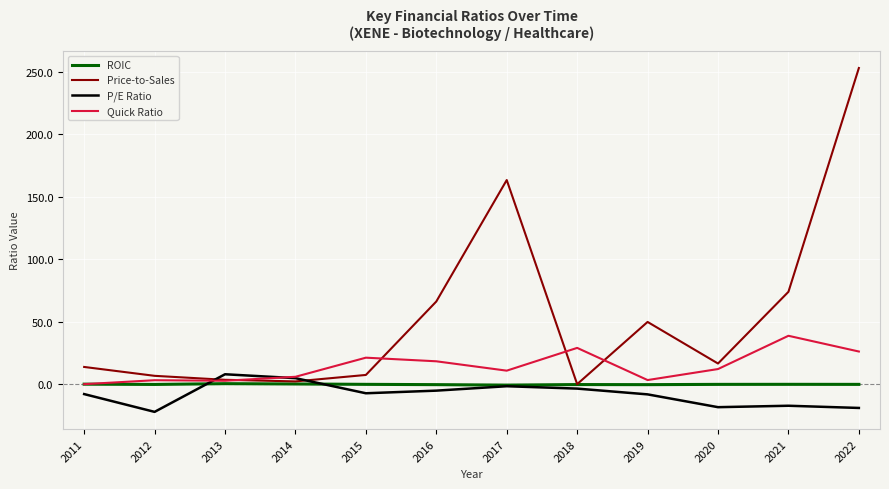

Is the value of Price-to-Sales at 2014 greater than the value of P/E Ratio at 2018?

Yes